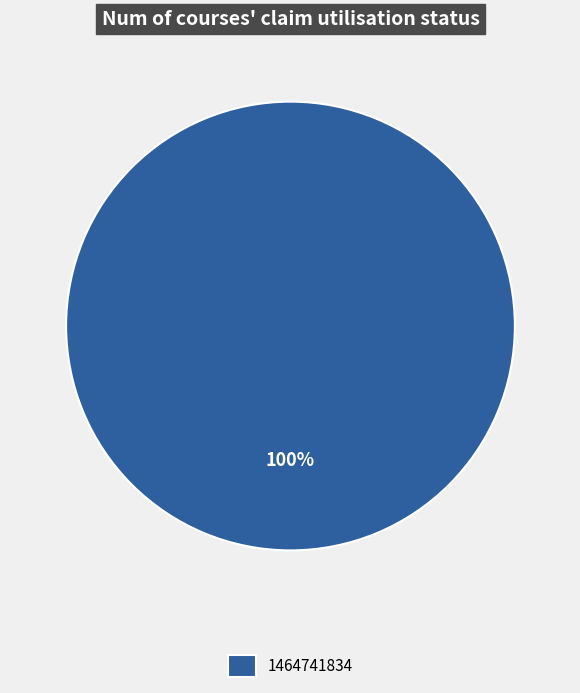

What percentage is the 1464741834 slice, to the nearest percent?

100%